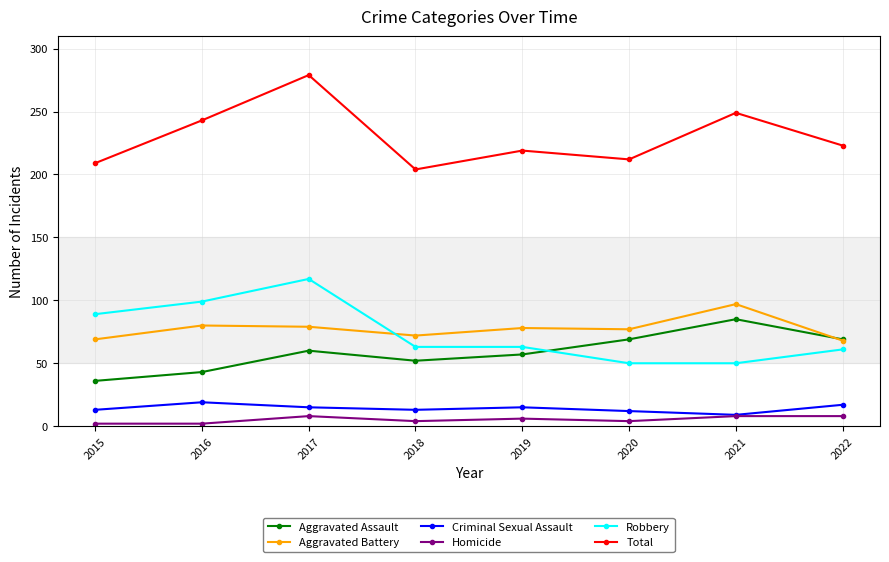

True or false: Aggravated Battery has a value of 51 at 2019.

False